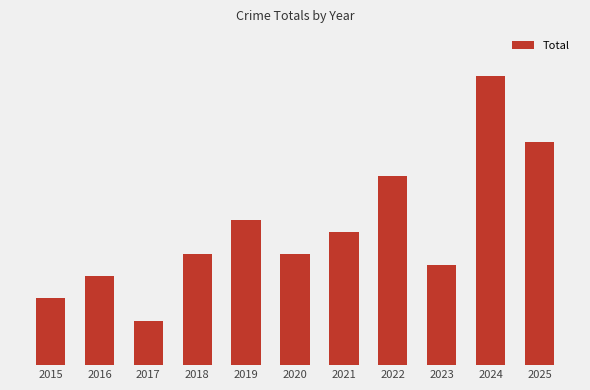

List the labels in order of value, smallest first.

2017, 2015, 2016, 2023, 2018, 2020, 2021, 2019, 2022, 2025, 2024